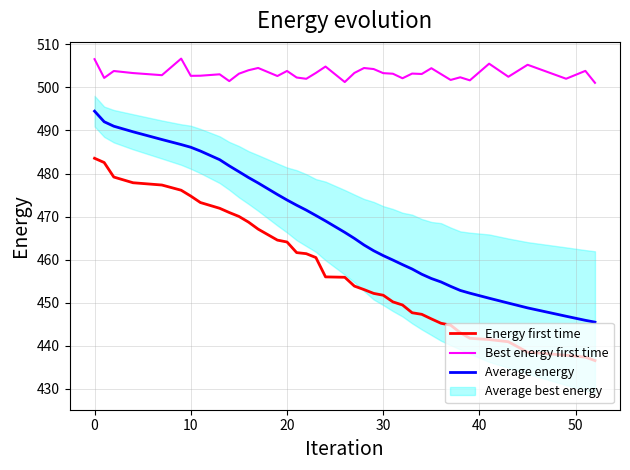

What is the lowest value of the Best energy first time series?

501.1